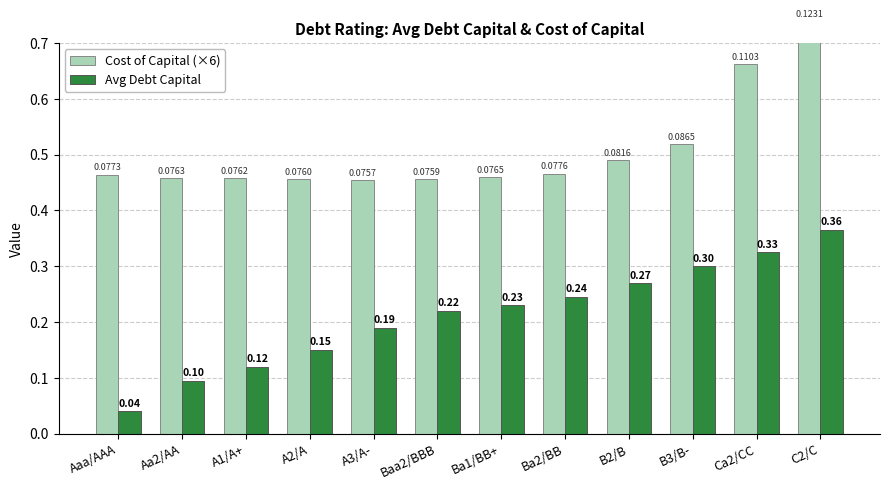

What are all the series names shown in the legend?

Cost of Capital (×6), Avg Debt Capital